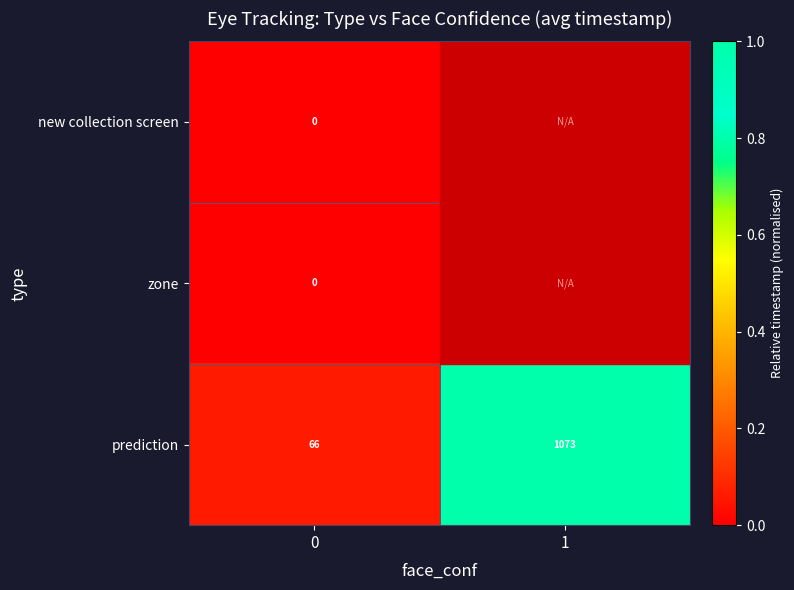

The value of prediction at 1 is 219. True or false?

False